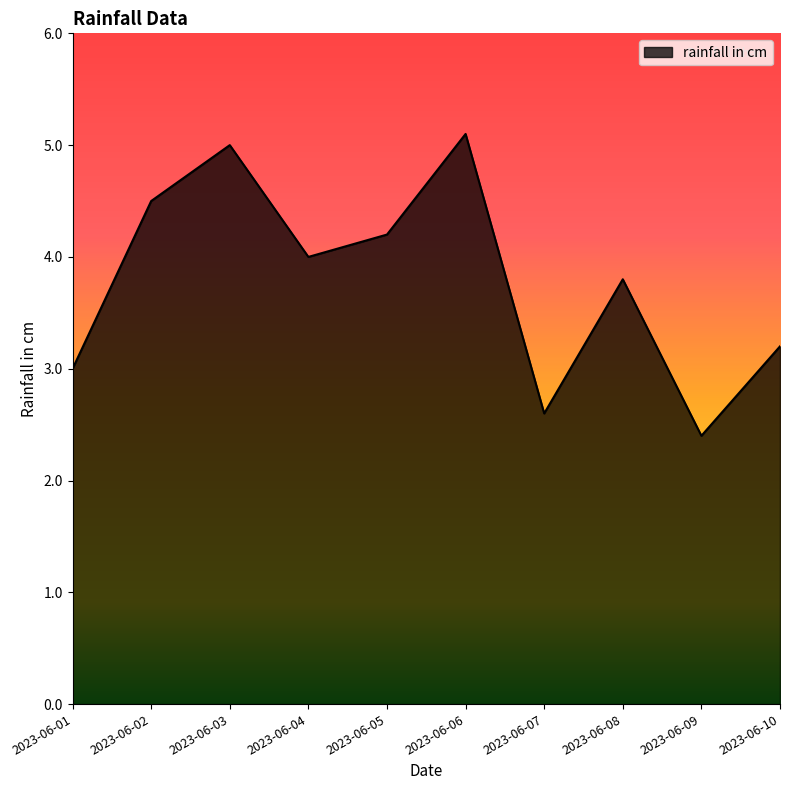

Where is the data nearest to the value 3?

2023-06-01